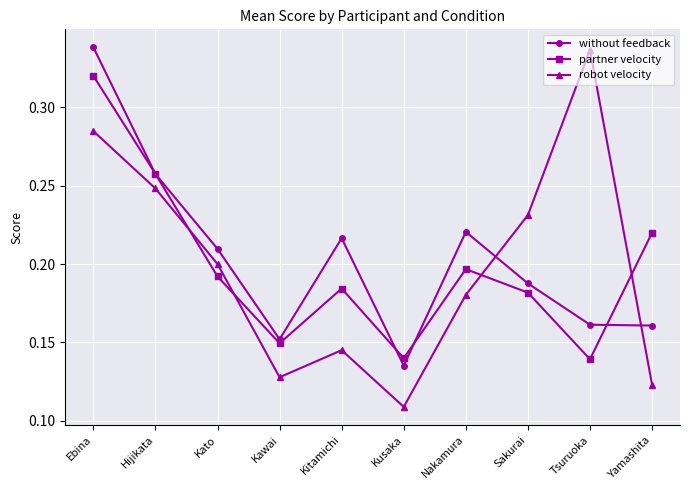

What is the sum of all partner velocity values?

2.0